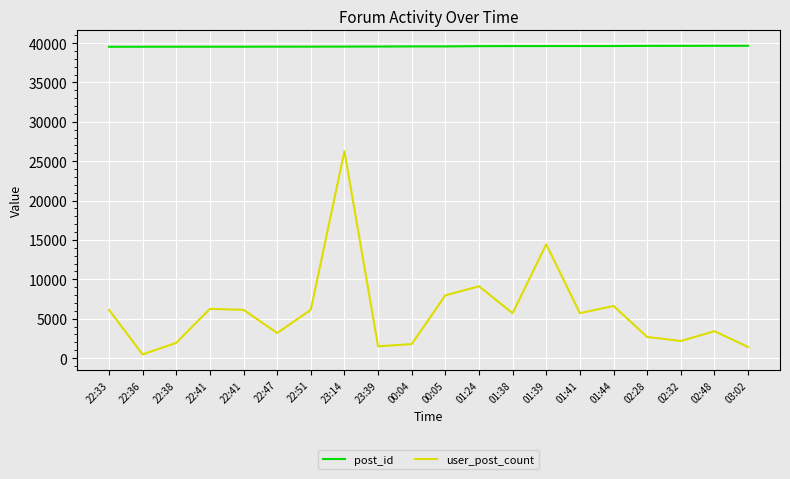

True or false: post_id has more than 1 interior local peaks.

False